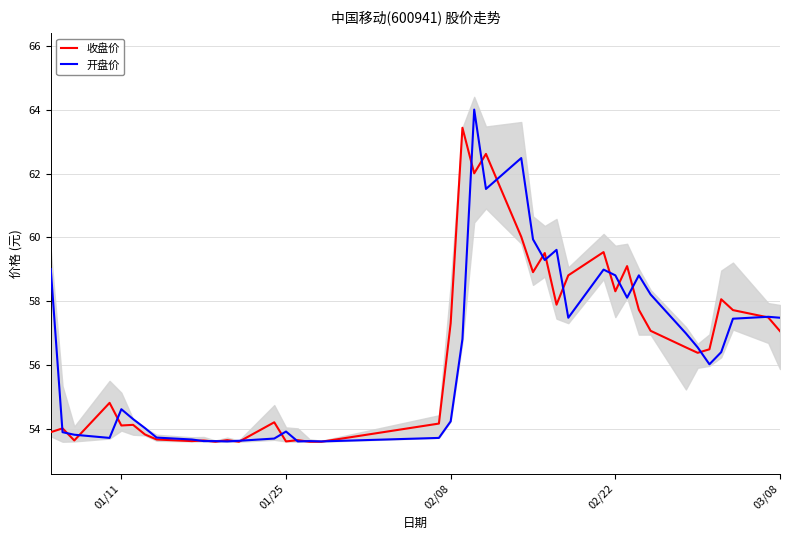

The 开盘价 series shows 12.5 at 01/11. True or false?

False